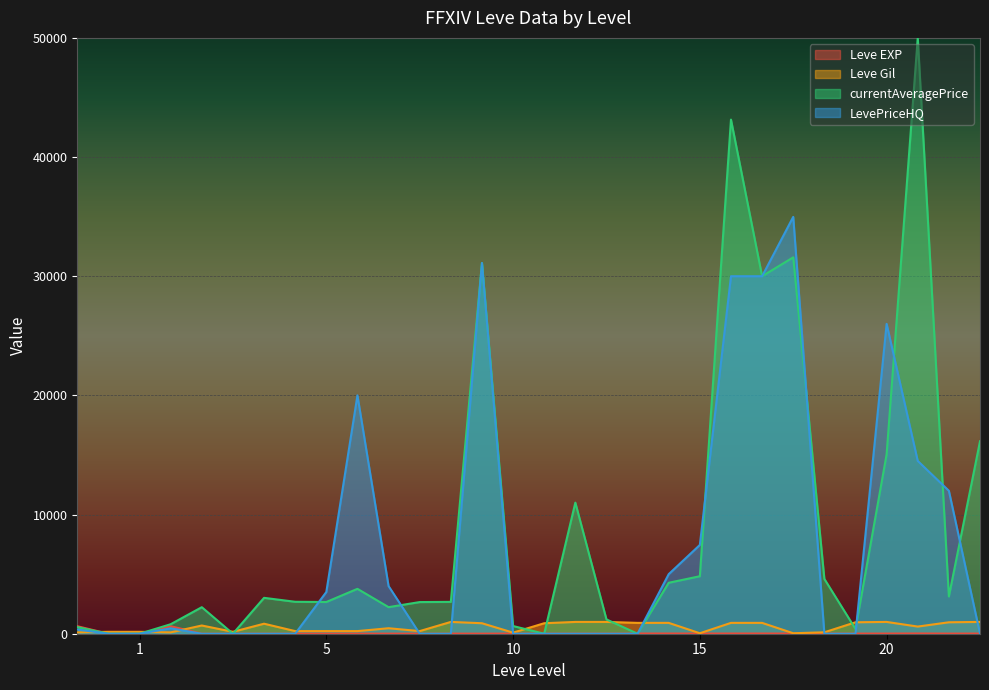

What is the difference between the LevePriceHQ values at 15 and 5?

3950.0